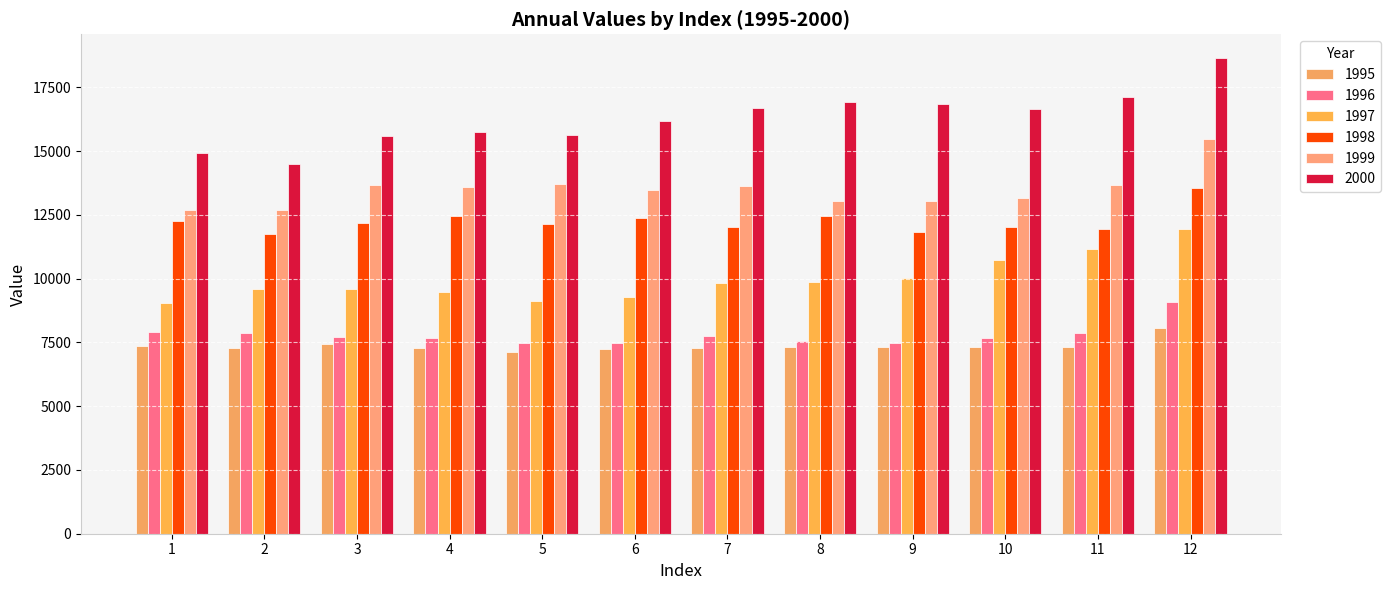

What is the average value of the 1999 series?

13495.7